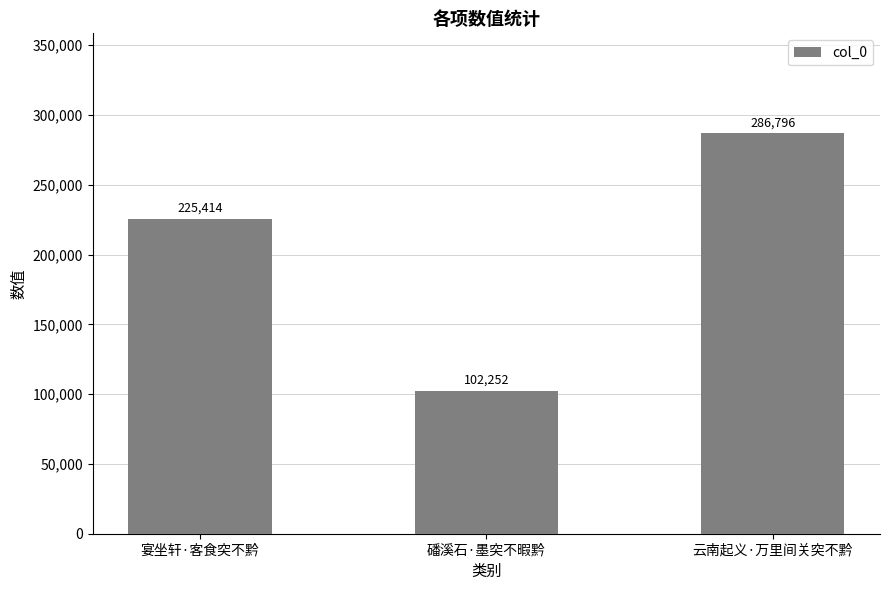

Where is the data nearest to the value 194524?

宴坐轩·客食突不黔